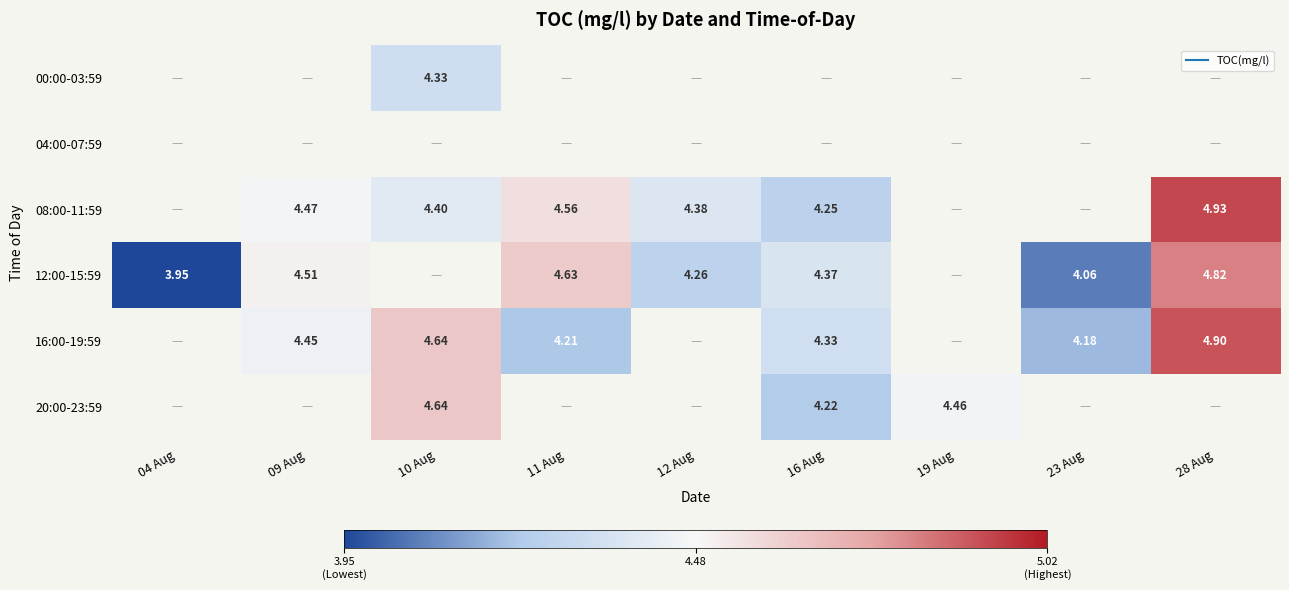

The 12:00-15:59 series shows 7.2 at 11 Aug. True or false?

False